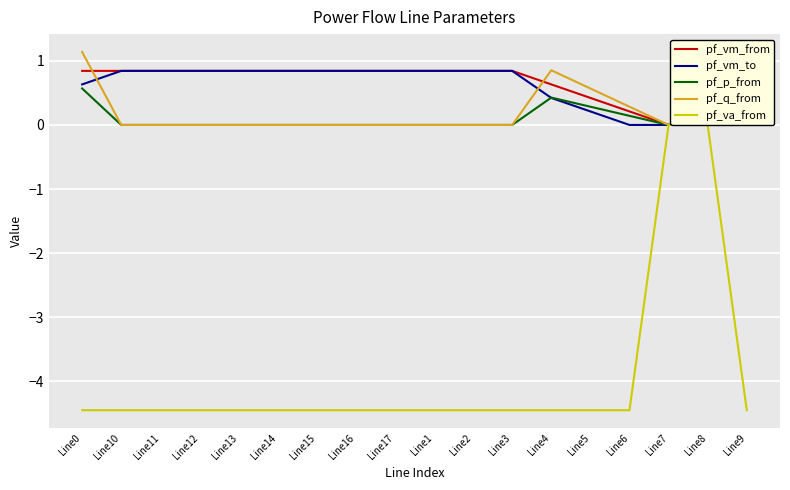

How many pf_vm_to values are between 0 and 1?

18